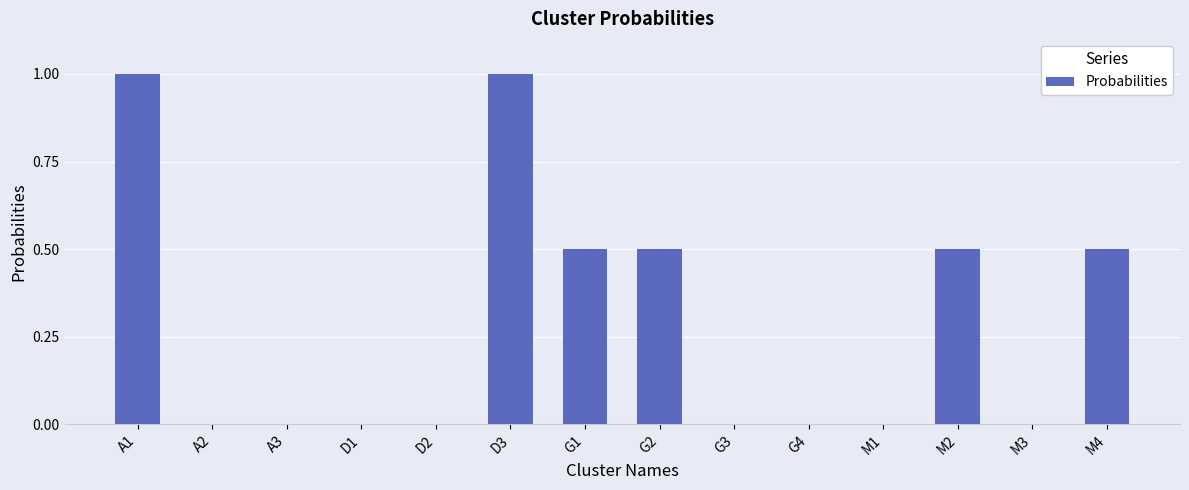

Count the number of data series in this chart.

1